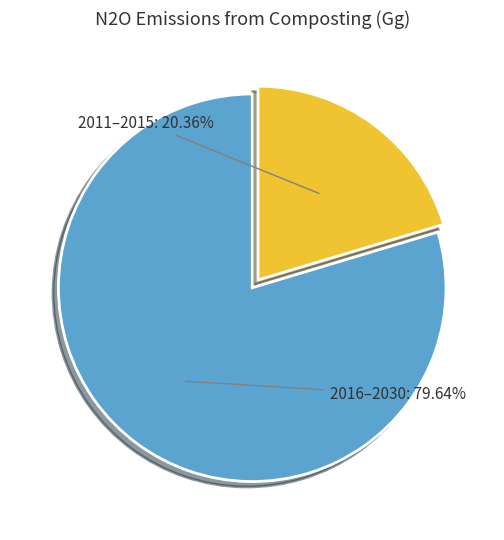

Which slice is the smallest?

2011–2015